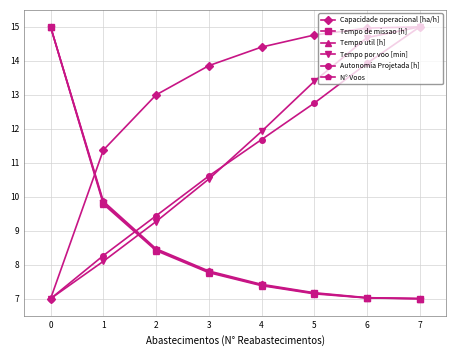

What is the value of the N° Voos point at the 1st from the left?

15.0